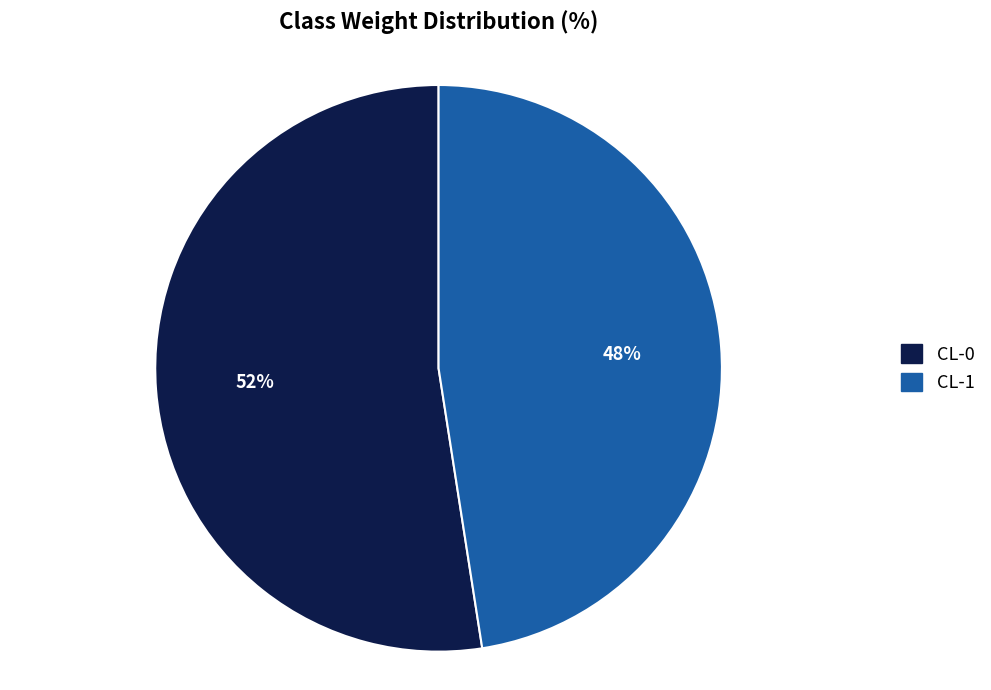

Between CL-1 and CL-0, which is larger?

CL-0